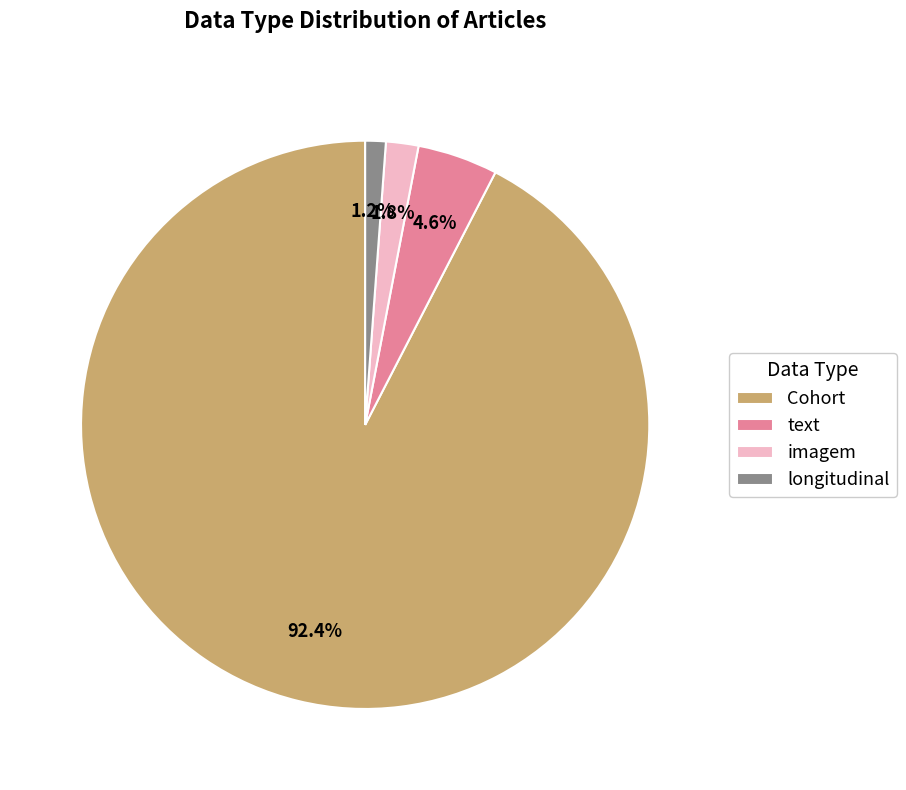

The imagem slice represents 2% of the pie. True or false?

True